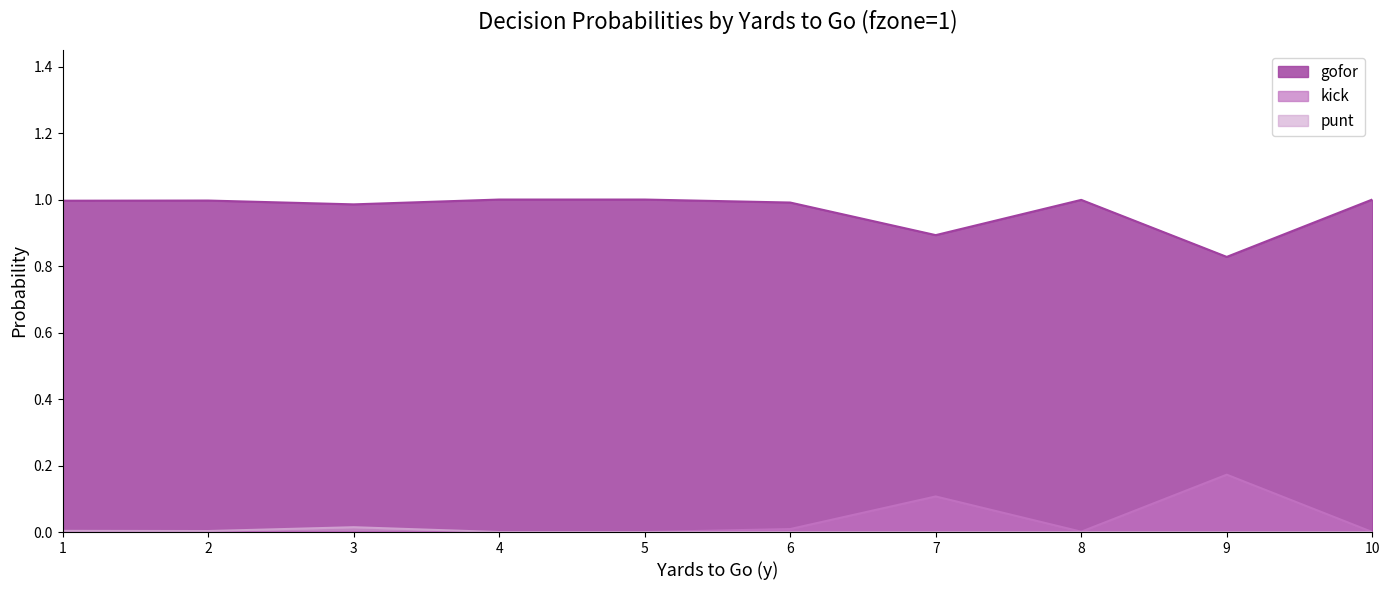

How many series are shown in this chart?

3